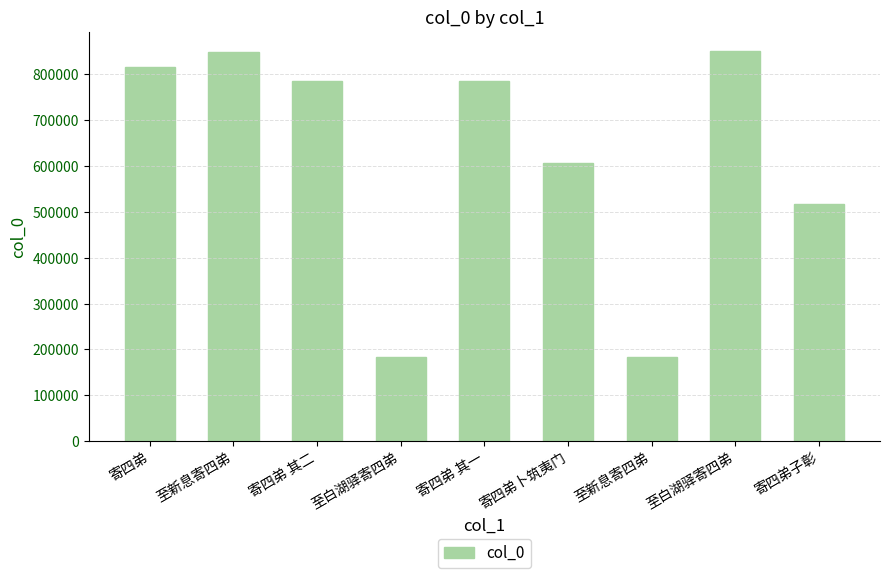

Is it true that the value at 寄四弟子彰 is 314402?

False